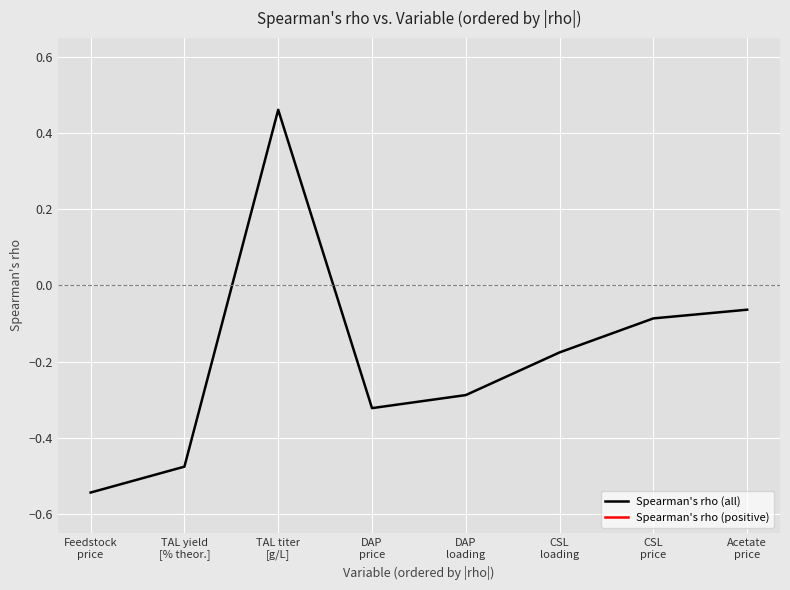

True or false: there are more than 2 points higher than both neighbors.

False